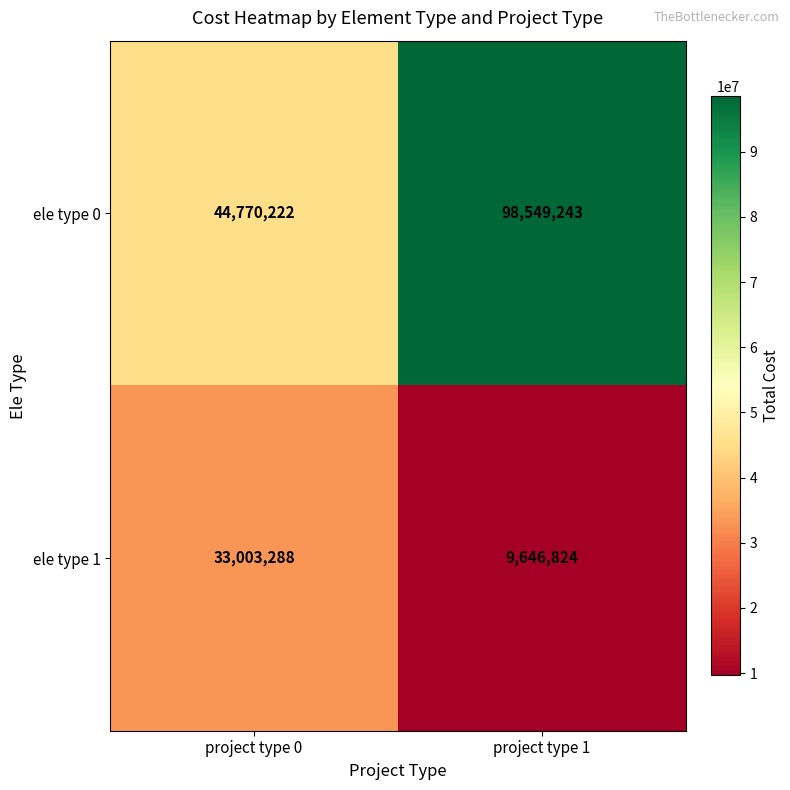

Count the number of data series in this chart.

2